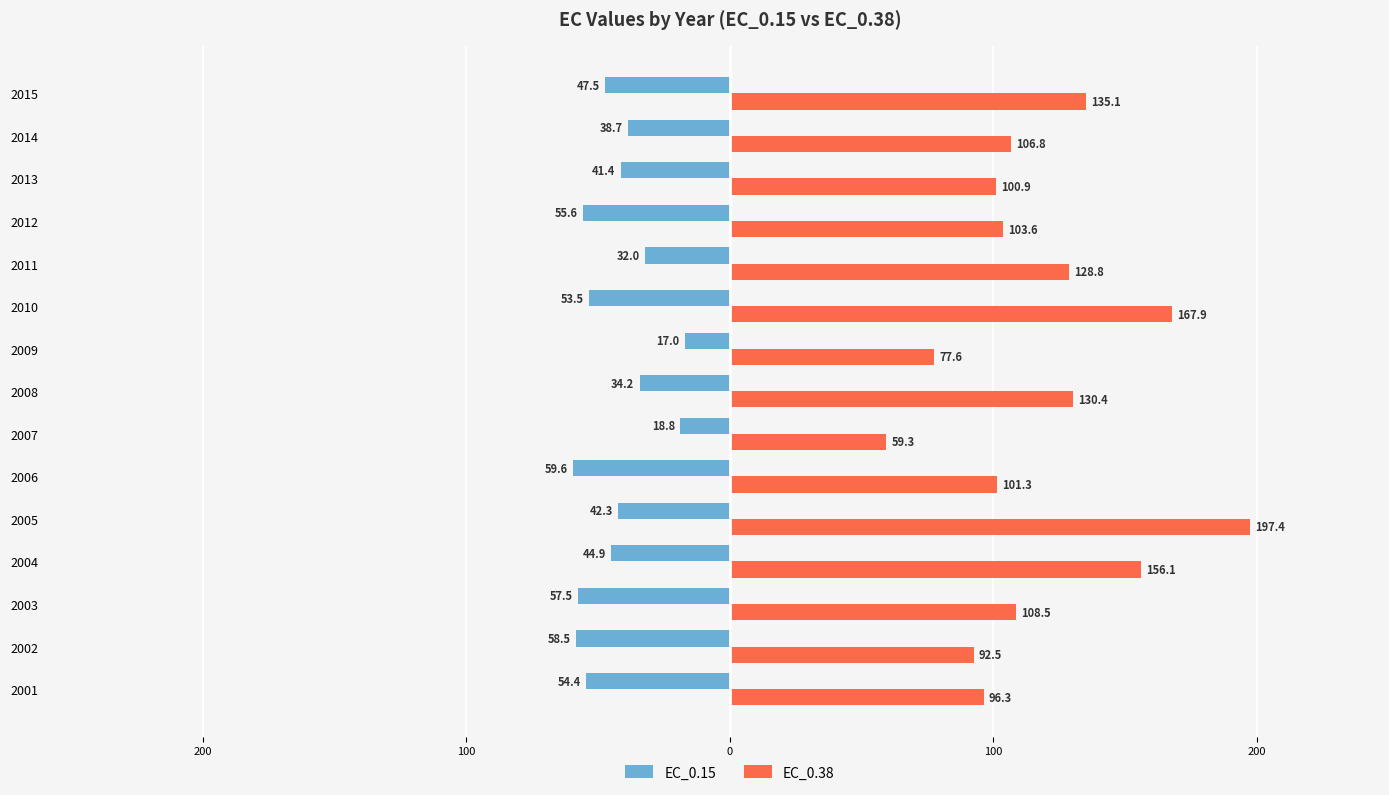

Which series has the largest total across all categories?

EC_0.38